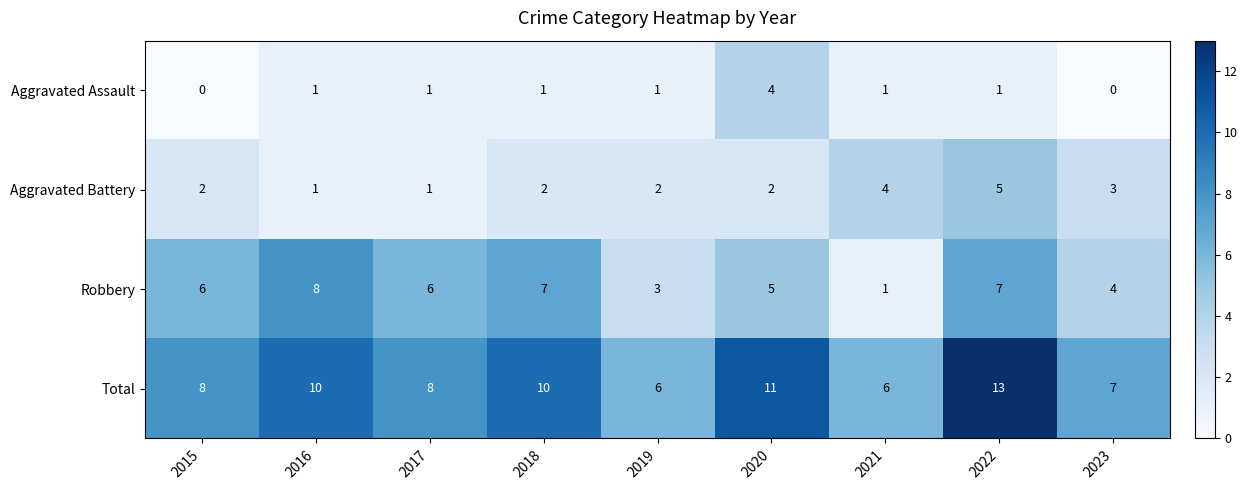

List the series in order of their peak value, lowest first.

Aggravated Assault, Aggravated Battery, Robbery, Total